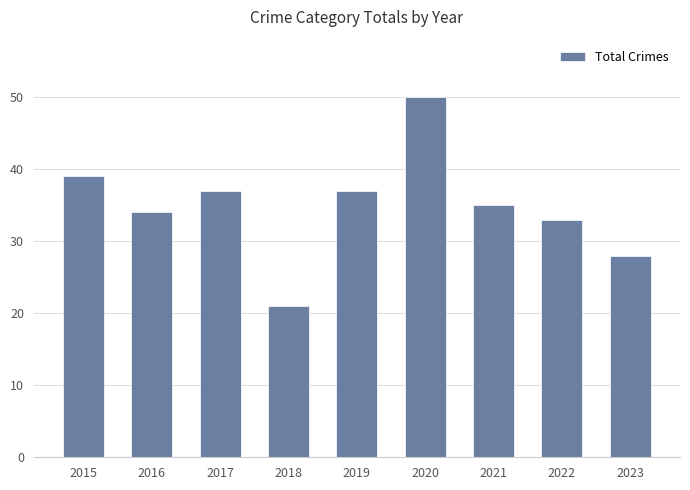

What is the greatest value displayed?

50